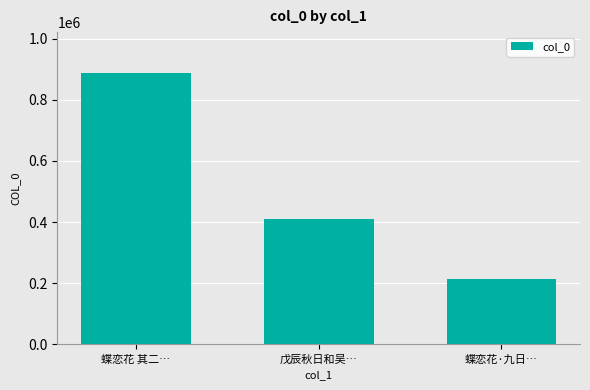

What position from the left is 蝶恋花 其二…?

1